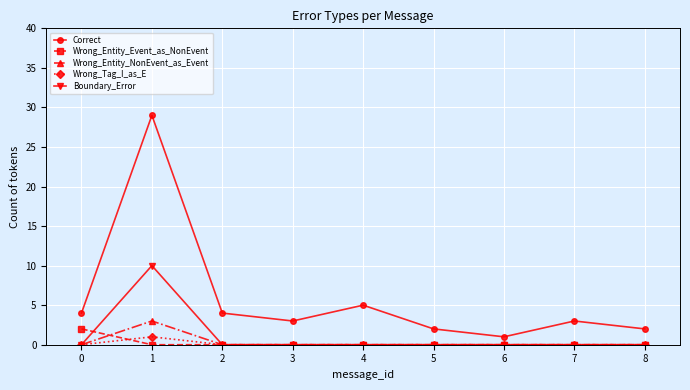

How many data points does each series have?

9